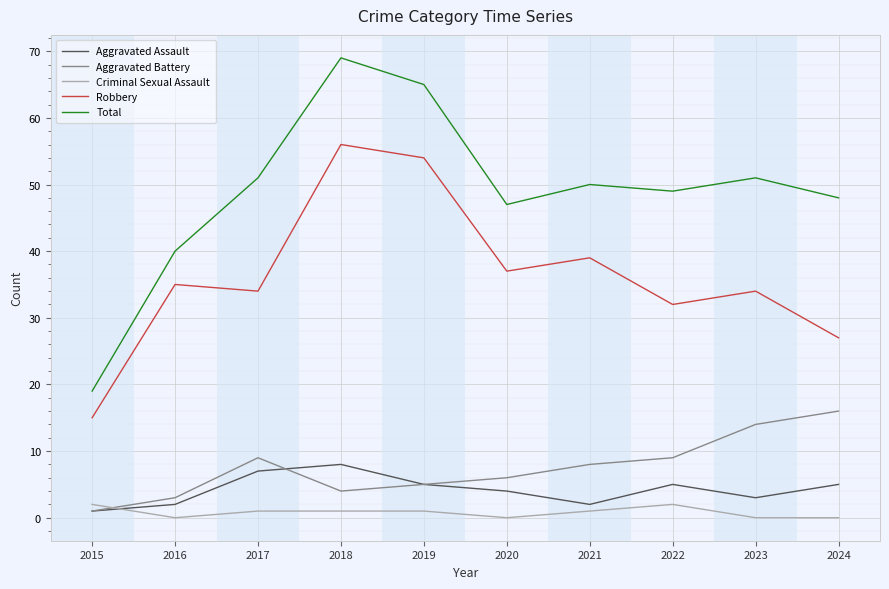

How many values in the Total series are below 50?

5